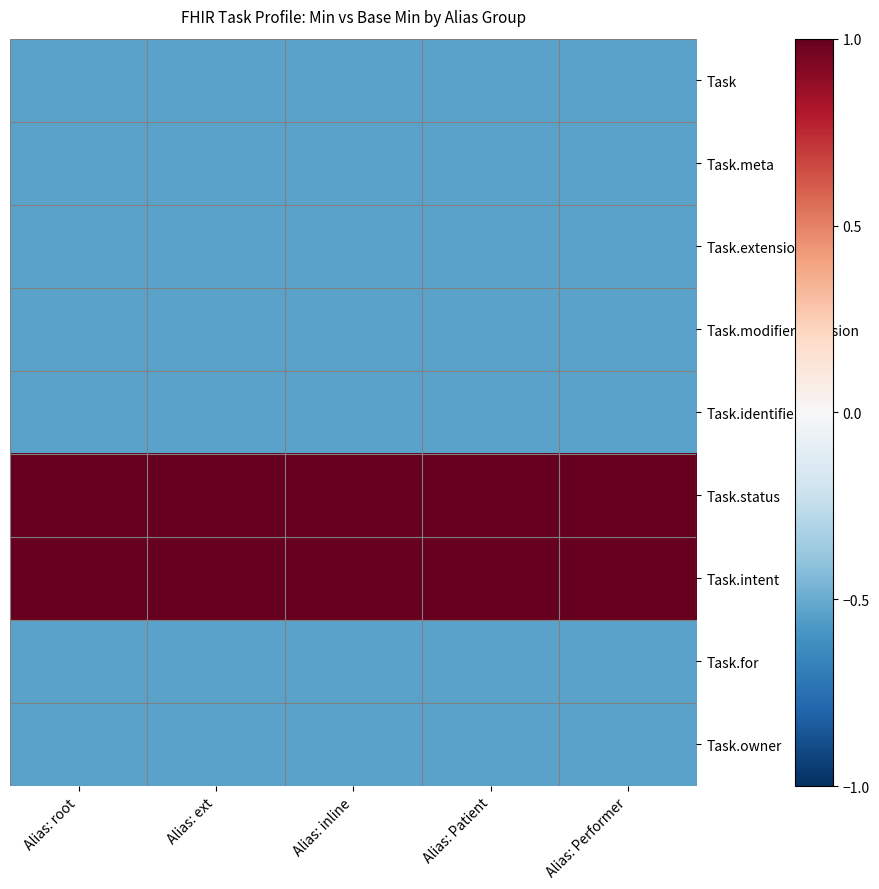

How many data points does each series have?

5